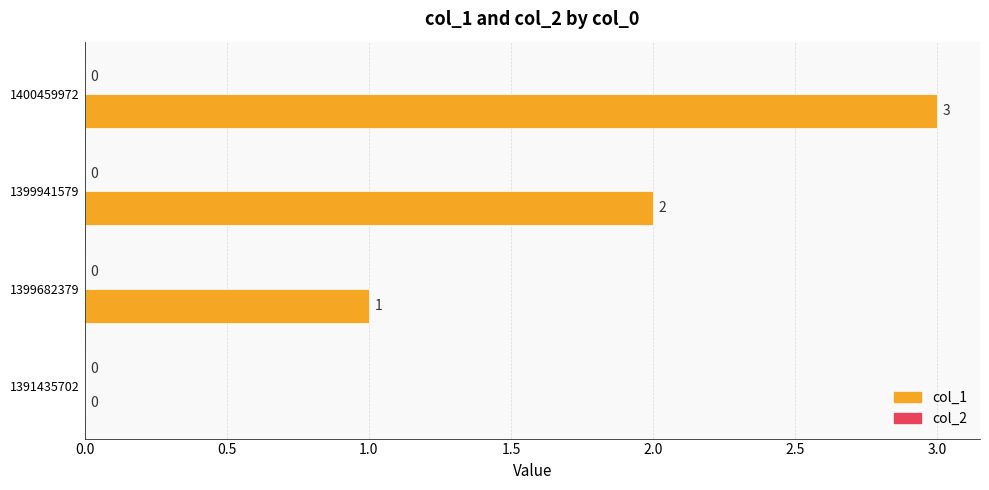

The value at 1399941579 is 1. True or false?

False